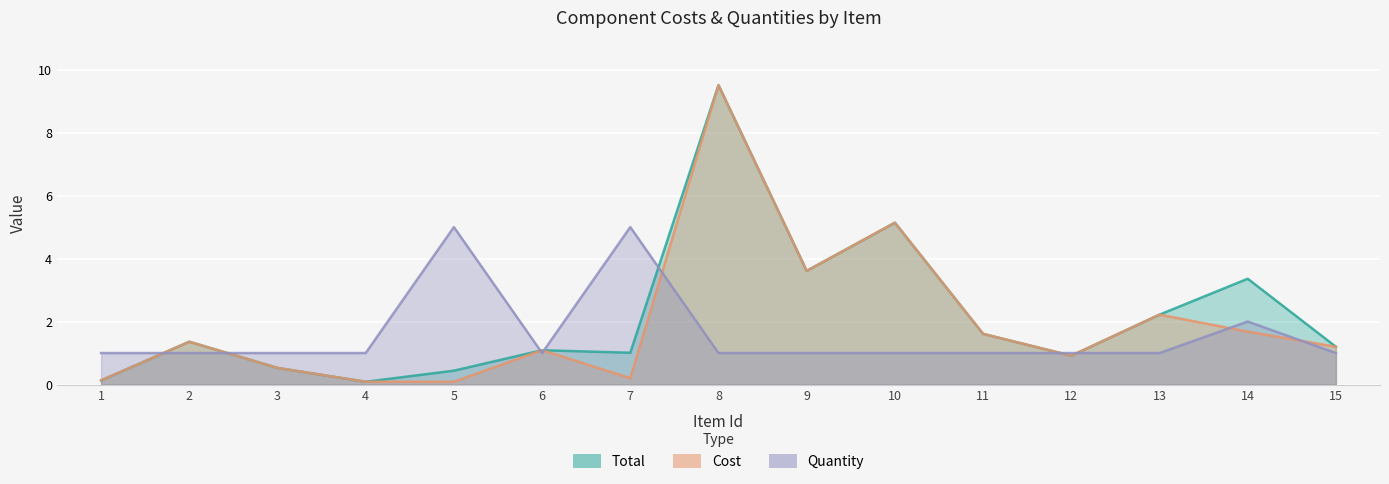

What are all the series names shown in the legend?

Total, Cost, Quantity